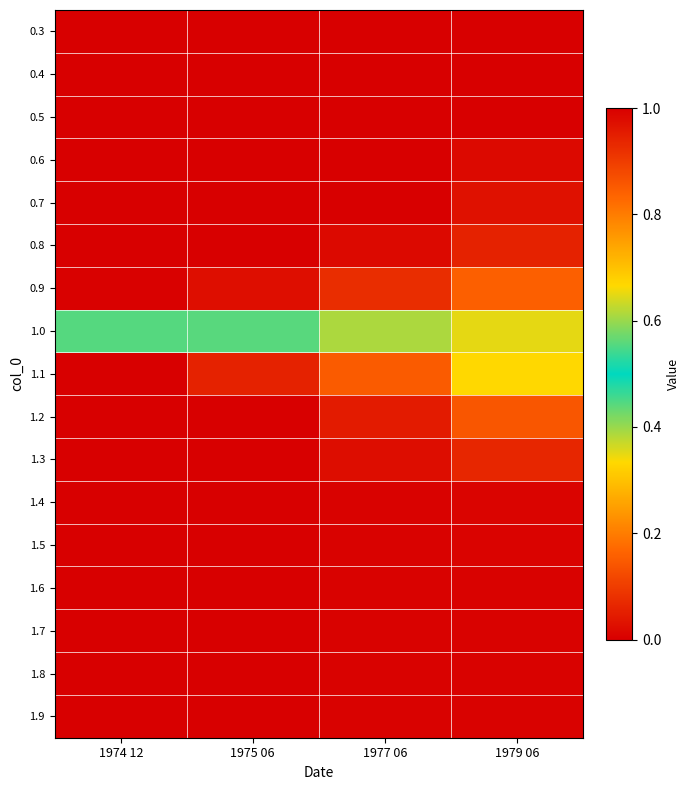

Reading left to right, extract all data points from this chart.

0.3: 1974 12=0.0	1975 06=0.0	1977 06=0.0	1979 06=0.0
0.4: 1974 12=0.0	1975 06=0.0	1977 06=0.0	1979 06=0.0
0.5: 1974 12=0.0	1975 06=0.0	1977 06=0.0	1979 06=0.0
0.6: 1974 12=0.0	1975 06=0.0	1977 06=0.0	1979 06=0.0
0.7: 1974 12=0.0	1975 06=0.0	1977 06=0.0	1979 06=0.0
0.8: 1974 12=0.0	1975 06=0.0	1977 06=0.0	1979 06=0.1
0.9: 1974 12=0.0	1975 06=0.0	1977 06=0.1	1979 06=0.2
1.0: 1974 12=0.4	1975 06=0.4	1977 06=0.4	1979 06=0.4
1.1: 1974 12=1.0	1975 06=0.9	1977 06=0.9	1979 06=0.7
1.2: 1974 12=1.0	1975 06=1.0	1977 06=1.0	1979 06=0.9
1.3: 1974 12=1.0	1975 06=1.0	1977 06=1.0	1979 06=0.9
1.4: 1974 12=1.0	1975 06=1.0	1977 06=1.0	1979 06=1.0
1.5: 1974 12=1.0	1975 06=1.0	1977 06=1.0	1979 06=1.0
1.6: 1974 12=1.0	1975 06=1.0	1977 06=1.0	1979 06=1.0
1.7: 1974 12=1.0	1975 06=1.0	1977 06=1.0	1979 06=1.0
1.8: 1974 12=1.0	1975 06=1.0	1977 06=1.0	1979 06=1.0
1.9: 1974 12=1.0	1975 06=1.0	1977 06=1.0	1979 06=1.0